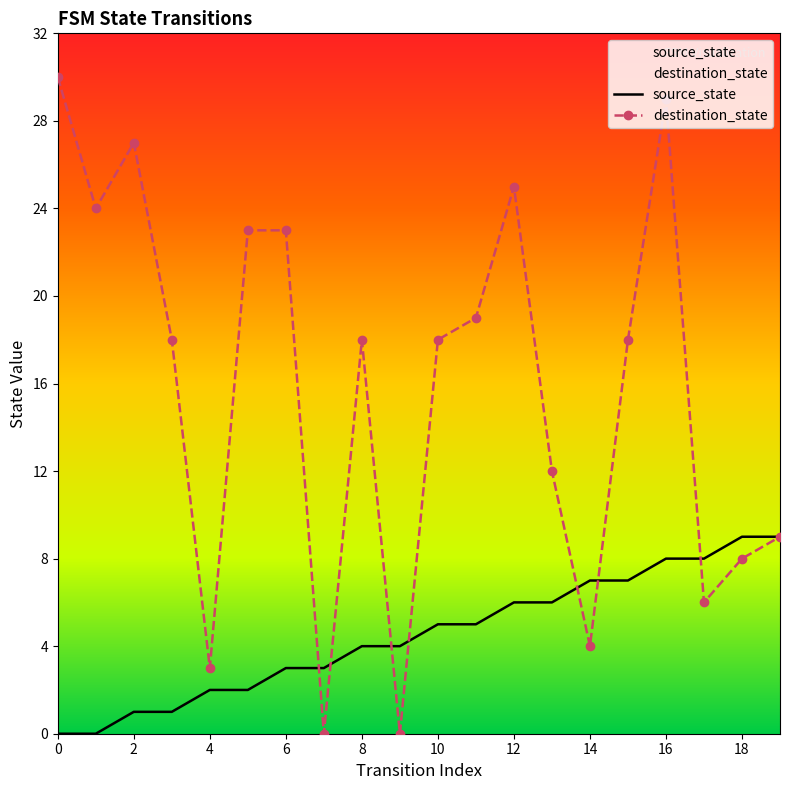

Does the chart have visible grid lines?

No